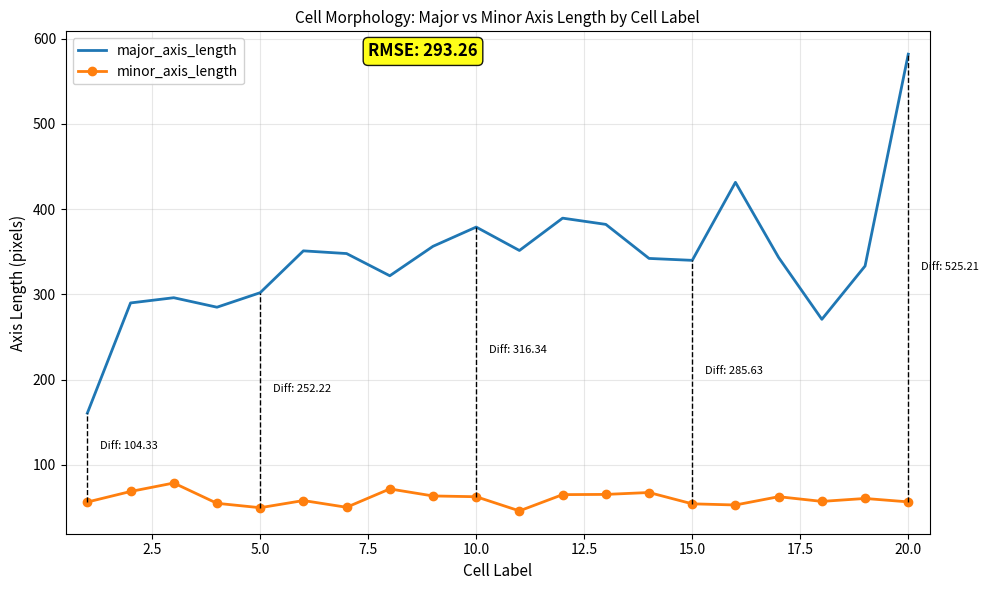

What is the difference between the second highest and minimum values in the major_axis_length series?

270.7